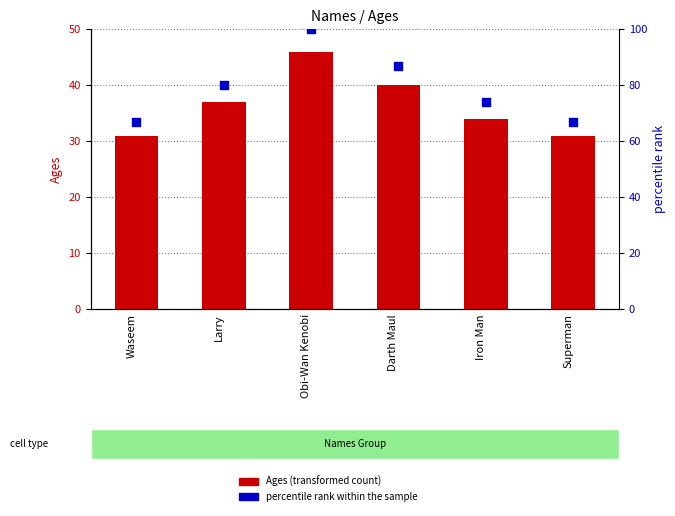

Is the value of Ages at Superman greater than the value of percentile rank within the sample at Iron Man?

No